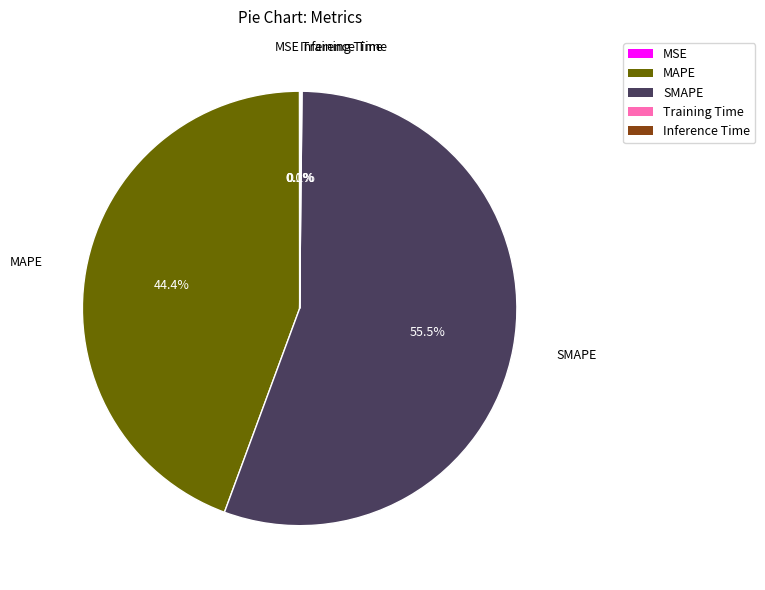

To the nearest percent, what portion does MAPE represent?

44%